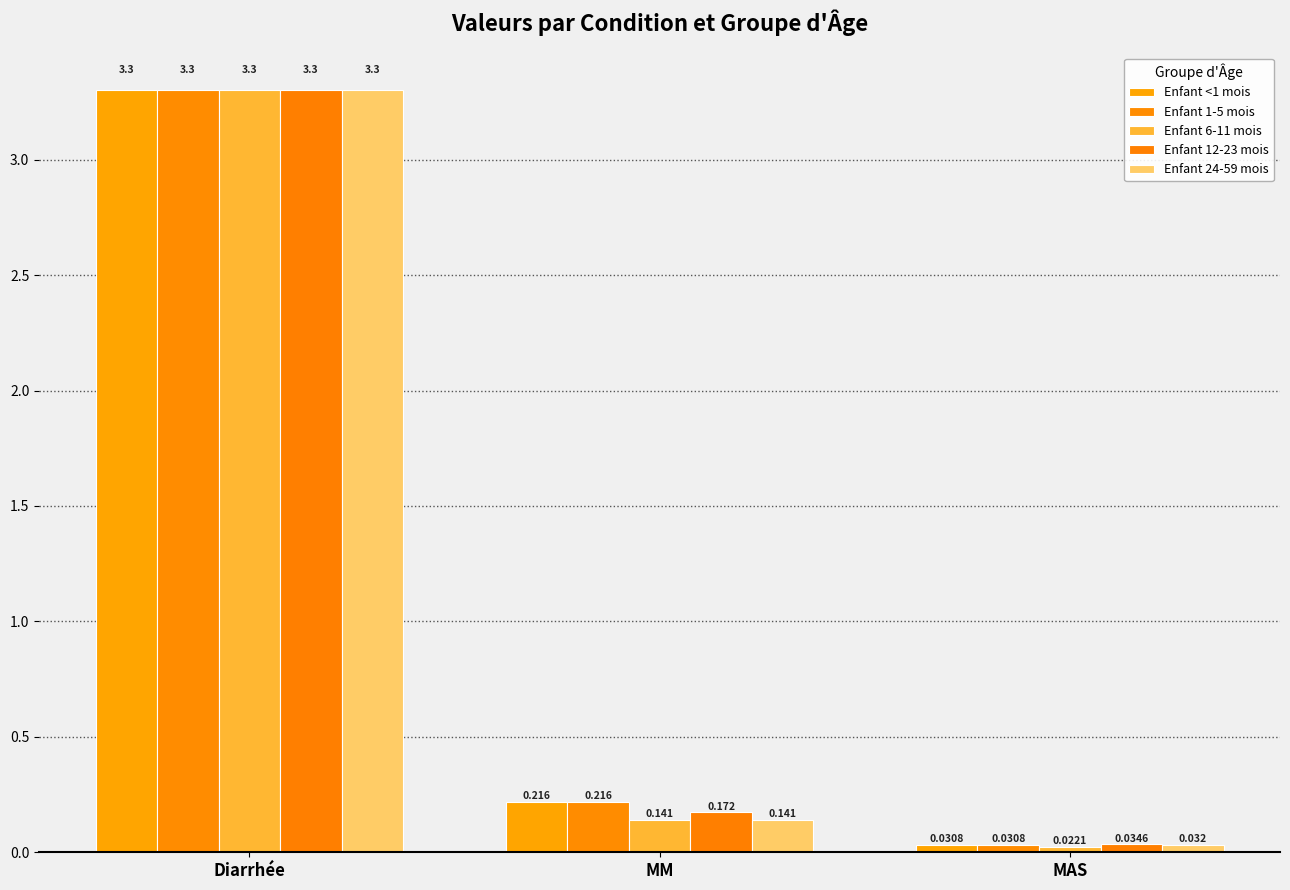

What are all the series names shown in the legend?

Enfant <1 mois, Enfant 1-5 mois, Enfant 6-11 mois, Enfant 12-23 mois, Enfant 24-59 mois